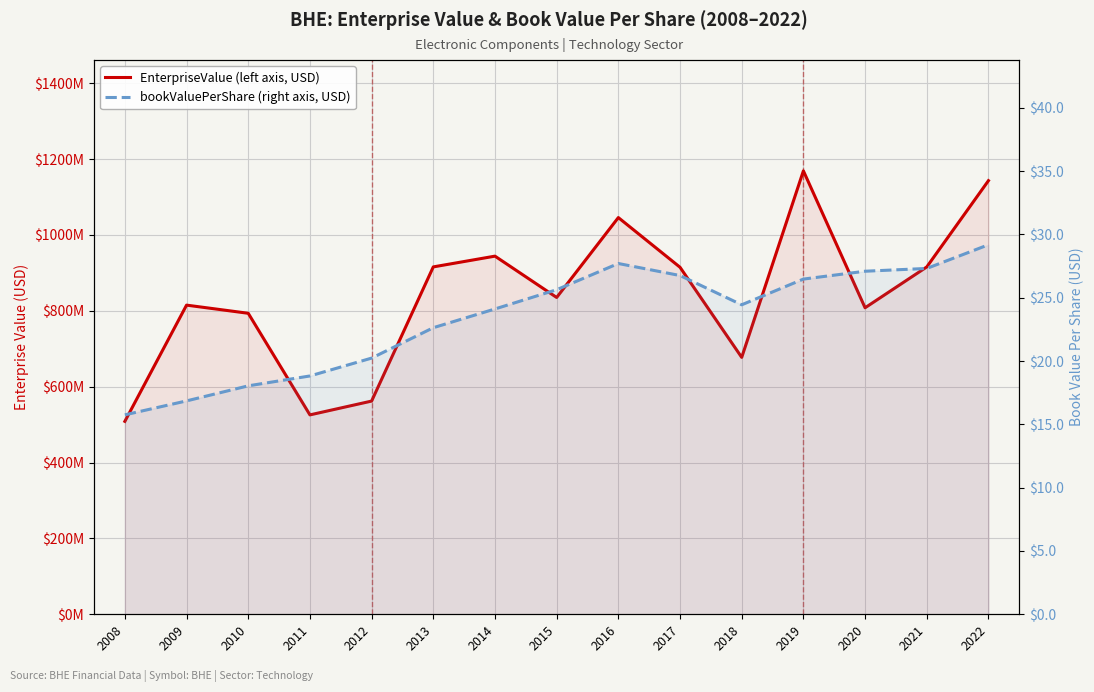

At how many categories does at least one series exceed 611944925?

12